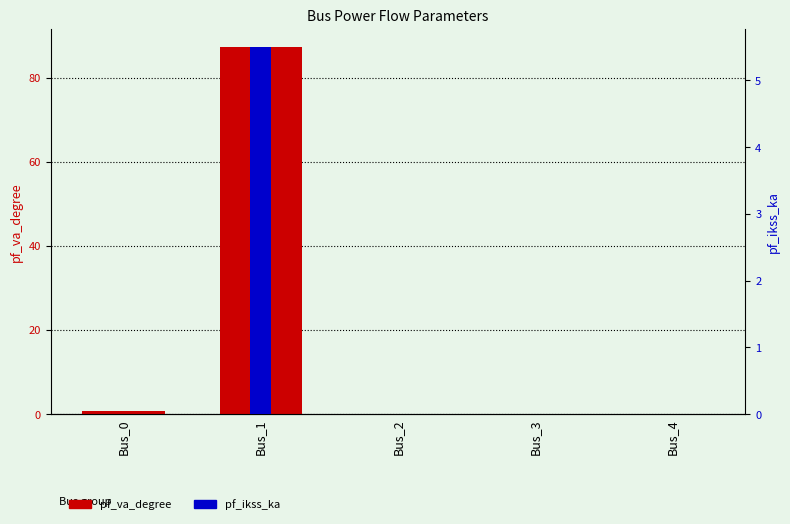

How many series are shown in this chart?

2